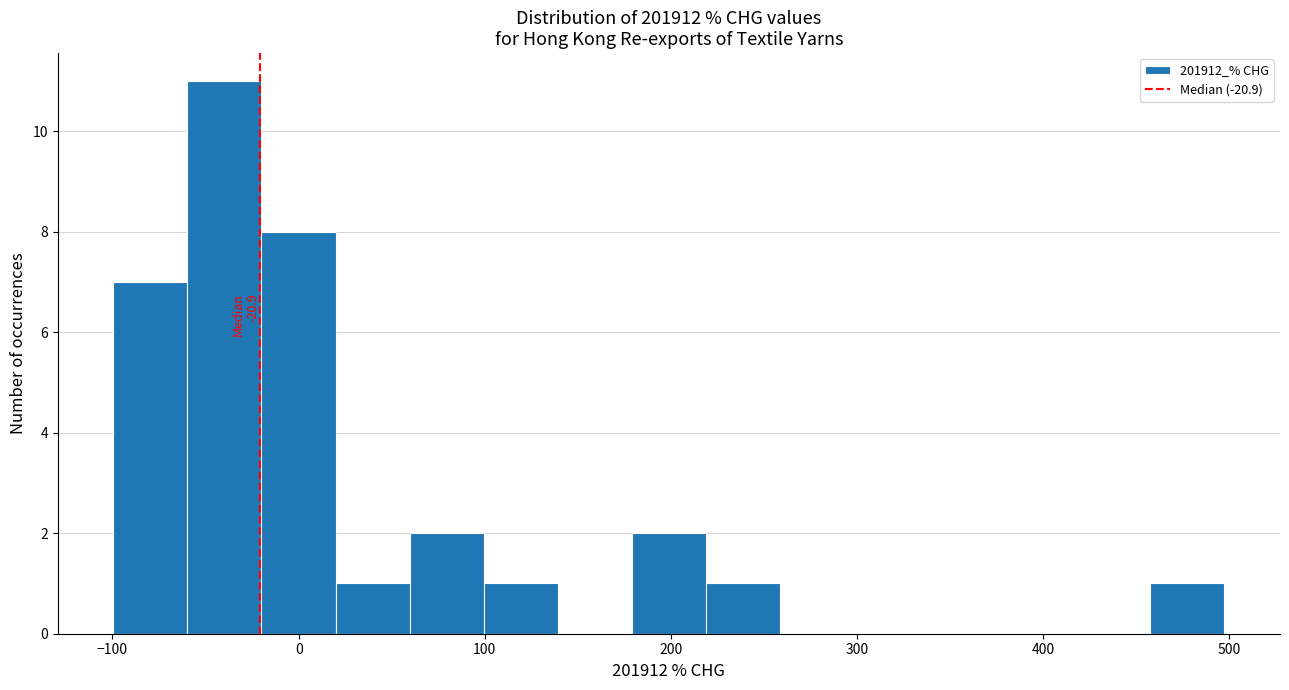

Around what value on the x-axis is the tallest bar? Give the approximate position of its centre, as read against the axis.

-40